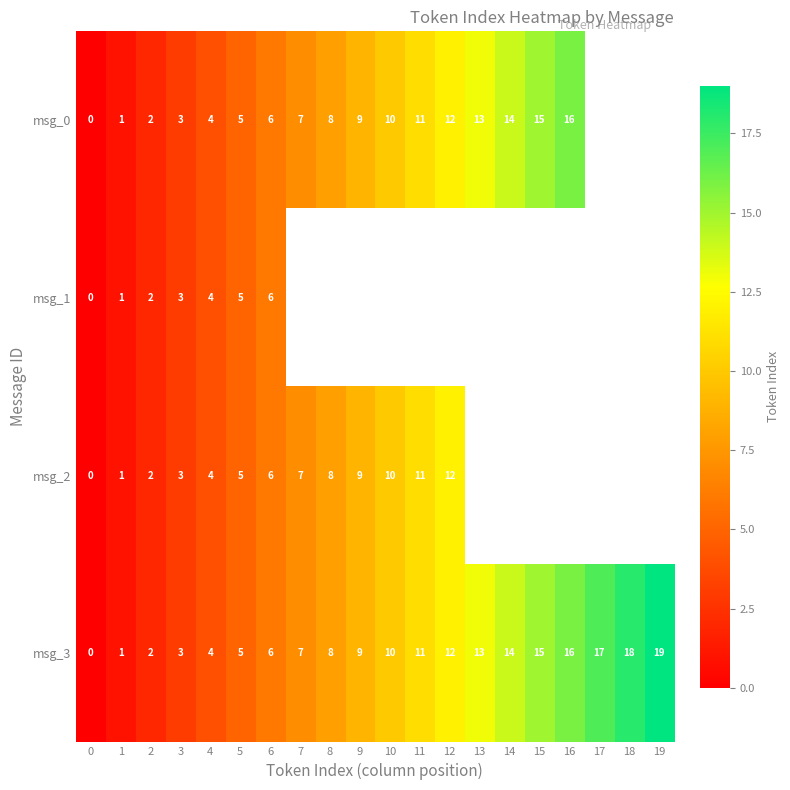

Is the value of msg_2 at 10 greater than the value of msg_3 at 4?

Yes